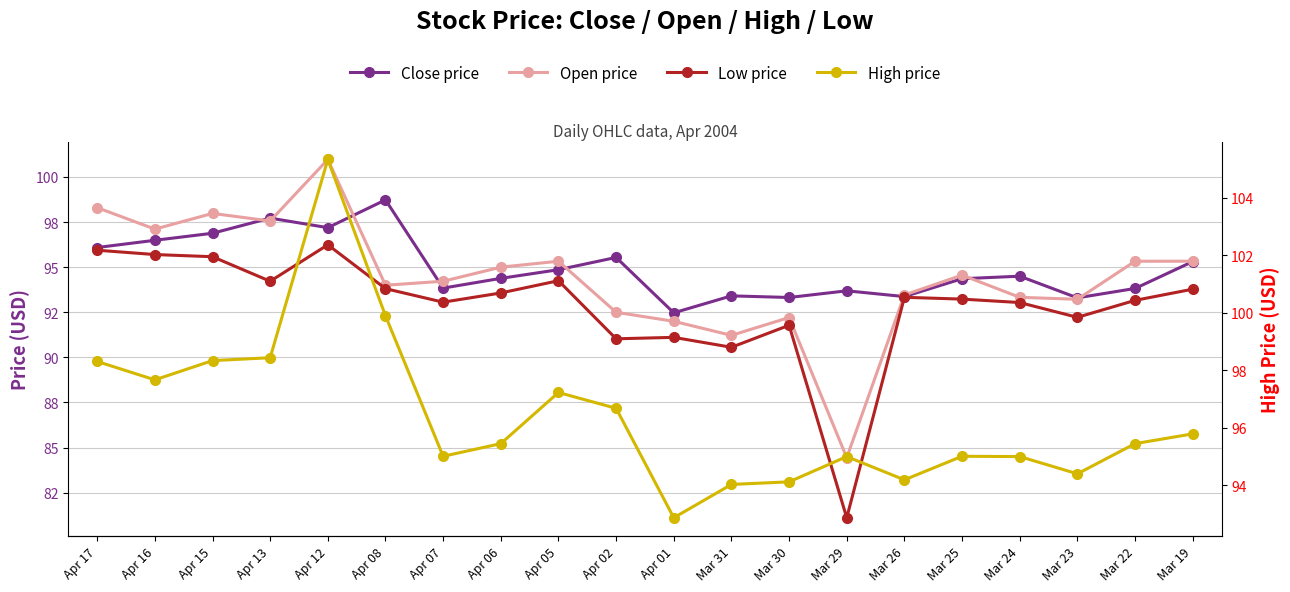

Is the value of low at Apr 08 greater than the value of high at Mar 22?

No